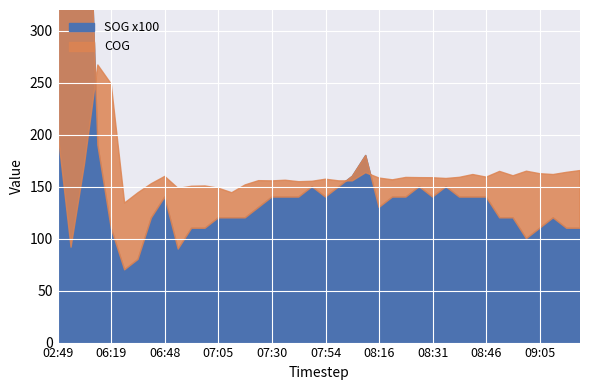

What is the difference between the maximum and second lowest values in the COG series?

132.8